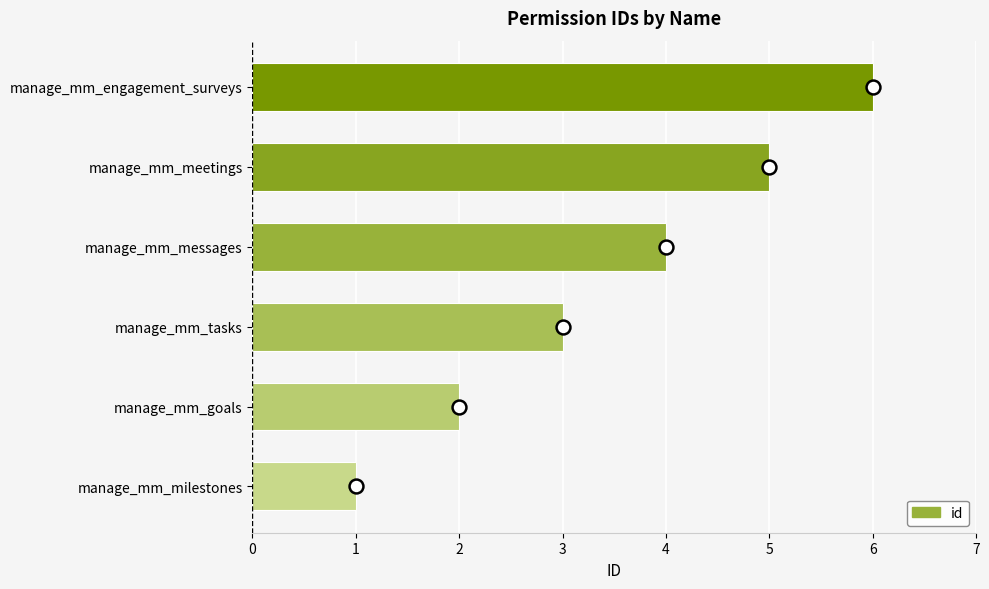

What is the ratio of the value at manage_mm_goals to the value at manage_mm_meetings?

0.4